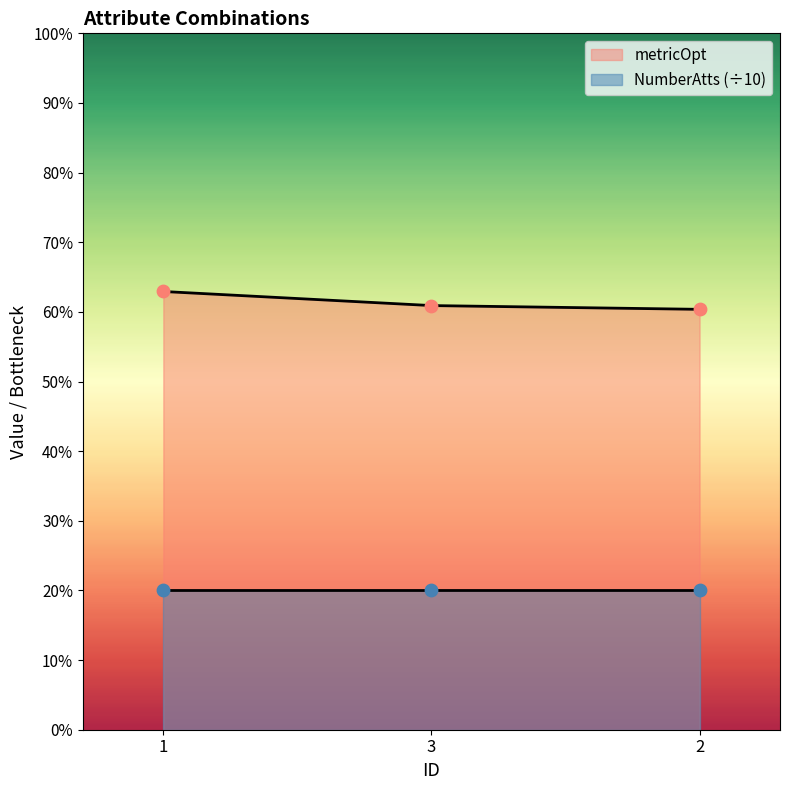

Between 3 and 2, which is larger?

3